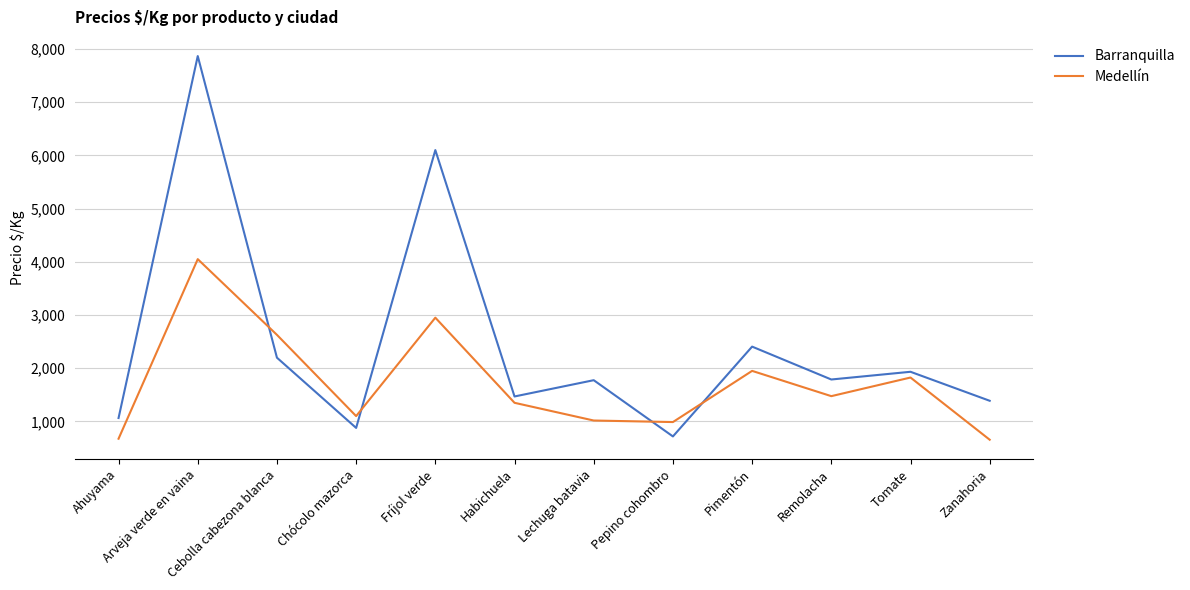

At which label does Barranquilla first exceed 1788?

Arveja verde en vaina